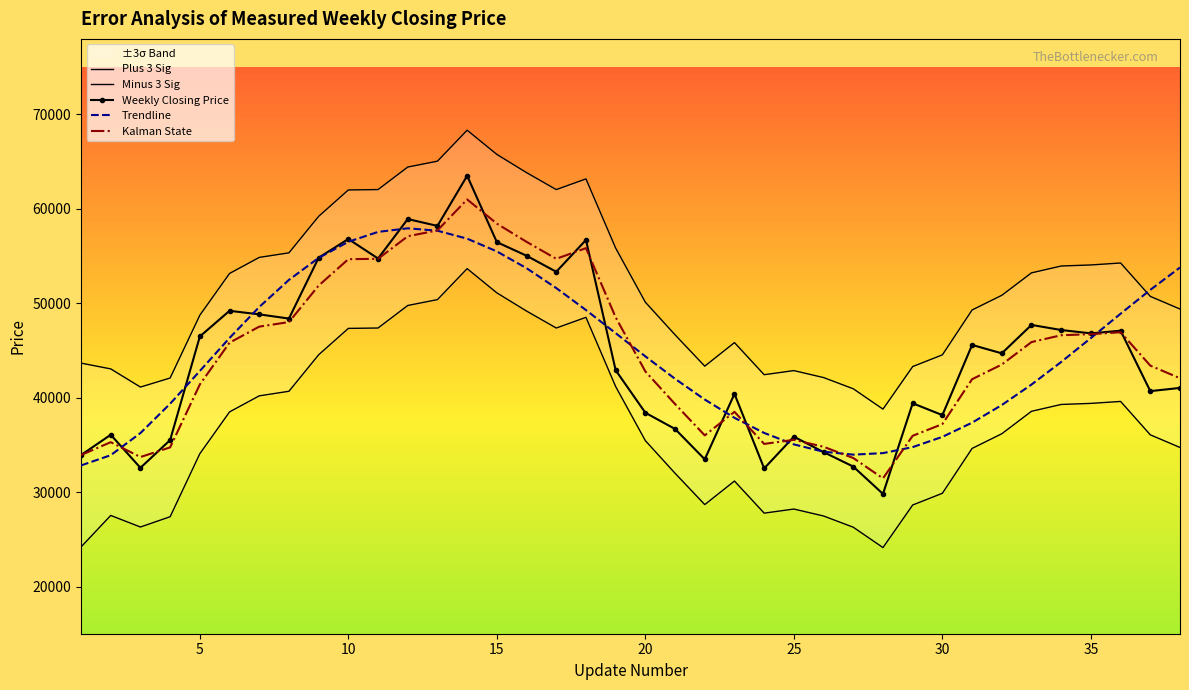

What is the minimum value for Kalman State?

31454.1